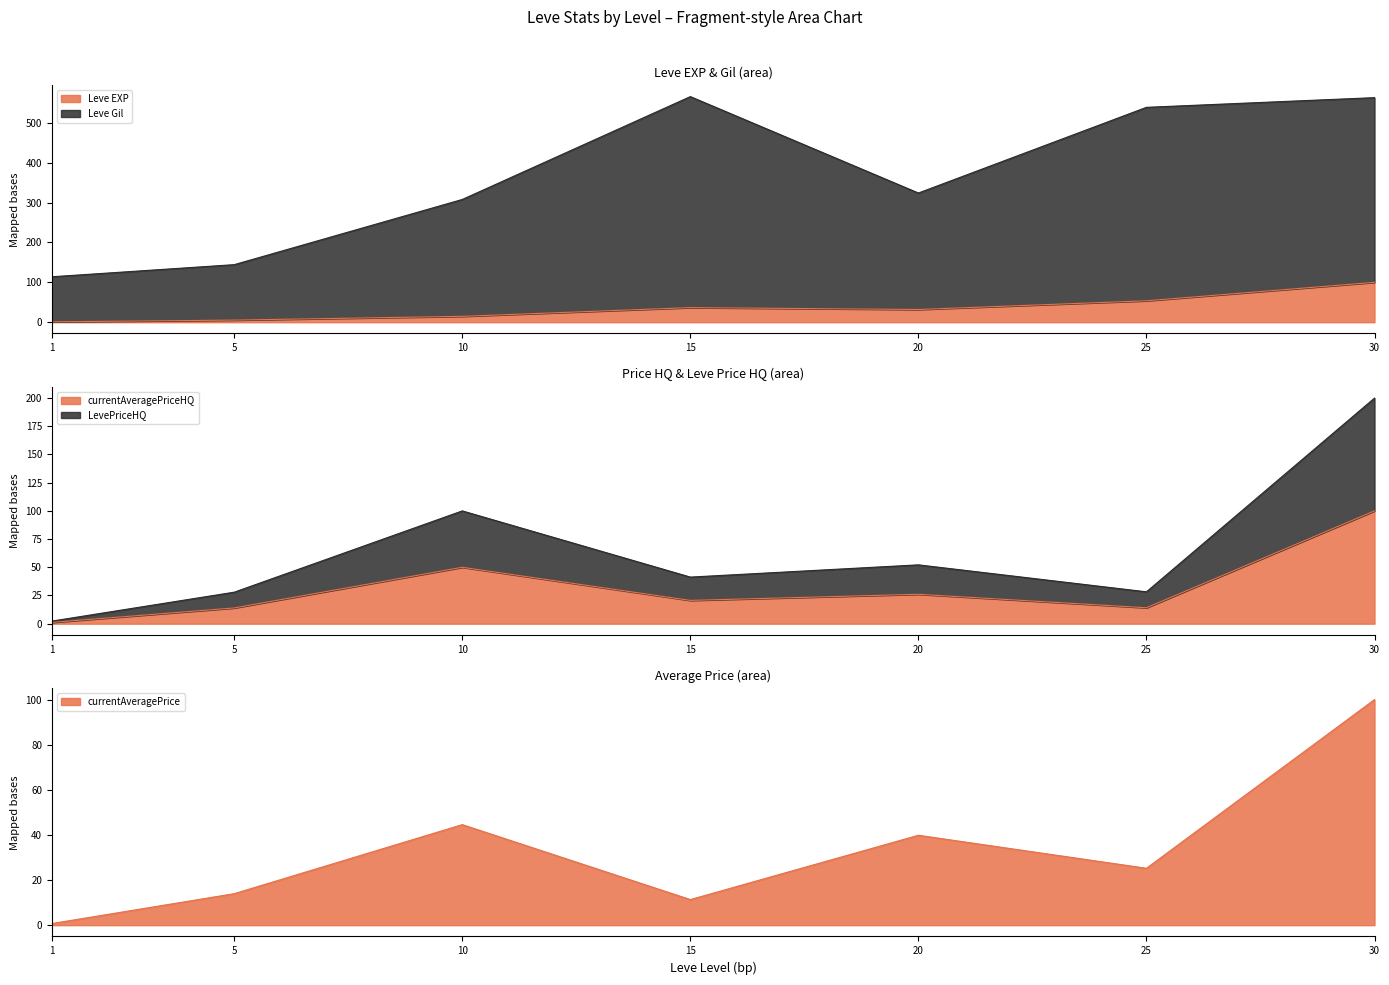

Which series has the largest range (max minus min)?

Leve Gil